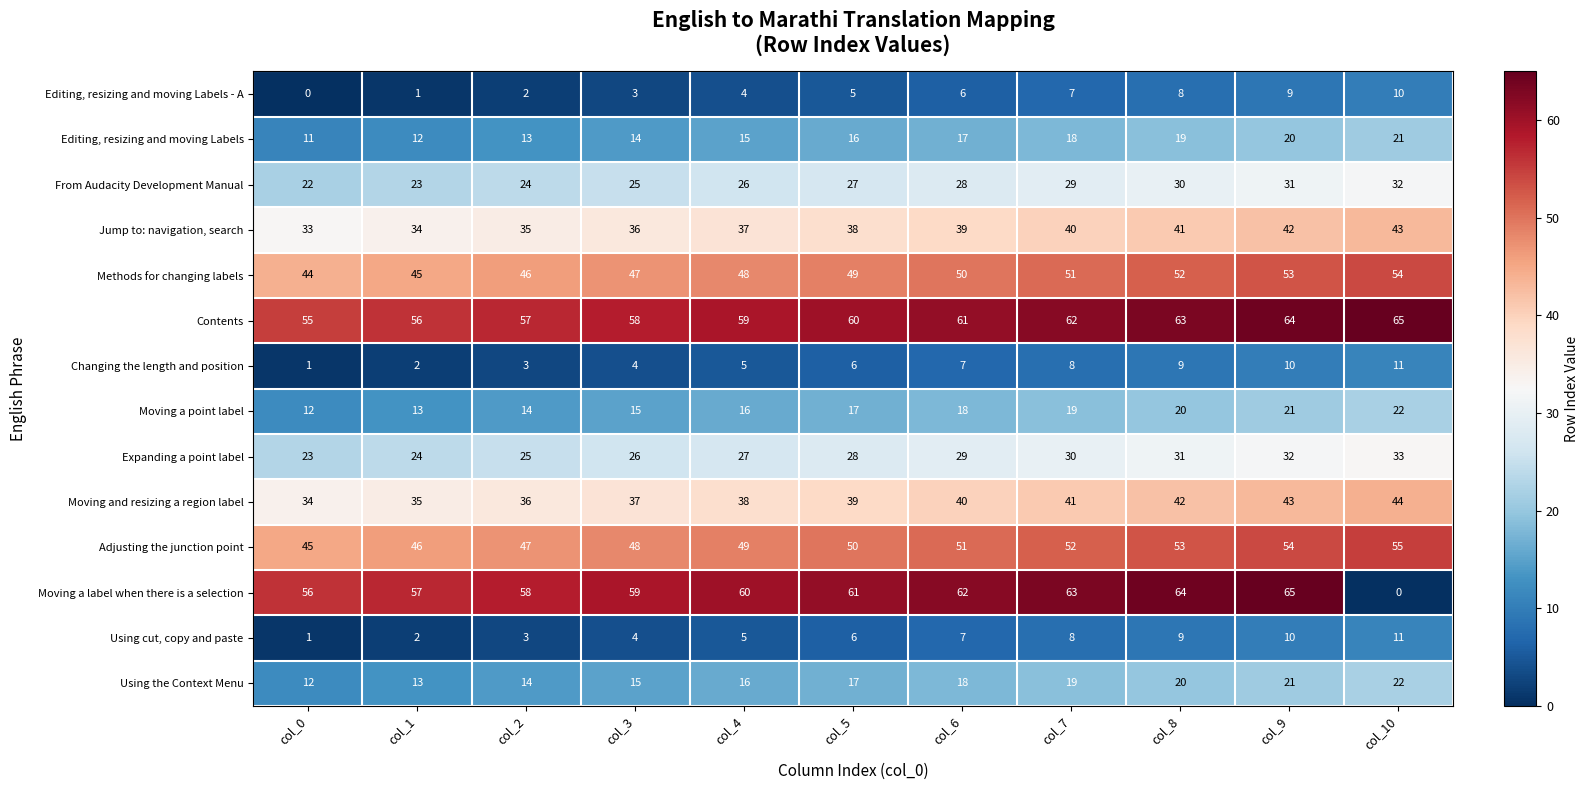

How many distinct data groups are displayed?

14